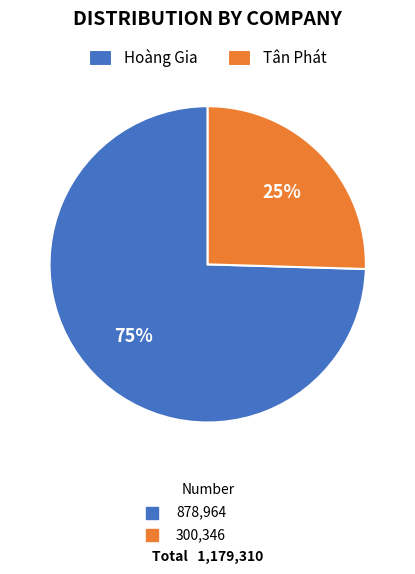

To the nearest percent, what is the average slice percentage?

50%